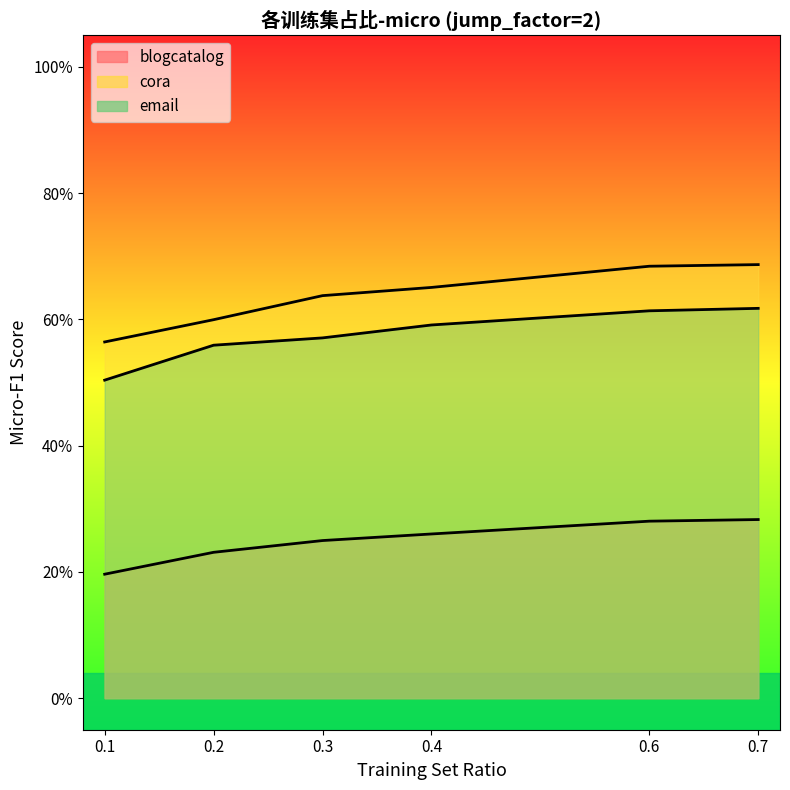

List the labels in order of email value, smallest first.

0.1, 0.2, 0.3, 0.4, 0.6, 0.7